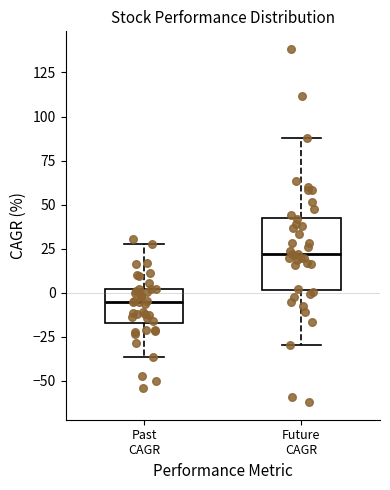

Comparing the boxes themselves (not the whiskers), which one is the tallest?

Future CAGR